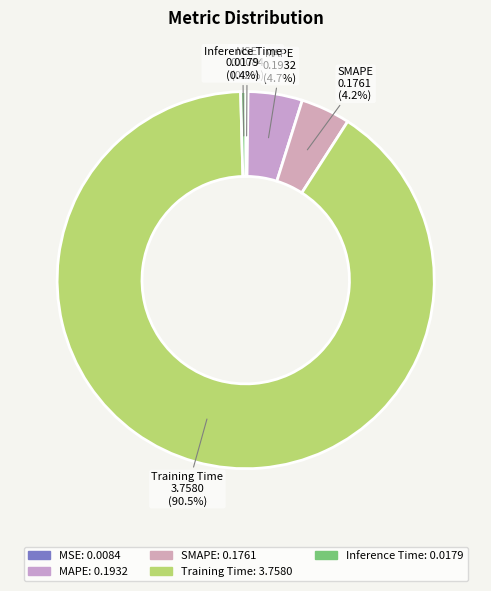

To the nearest percent, what is the average slice percentage?

20%